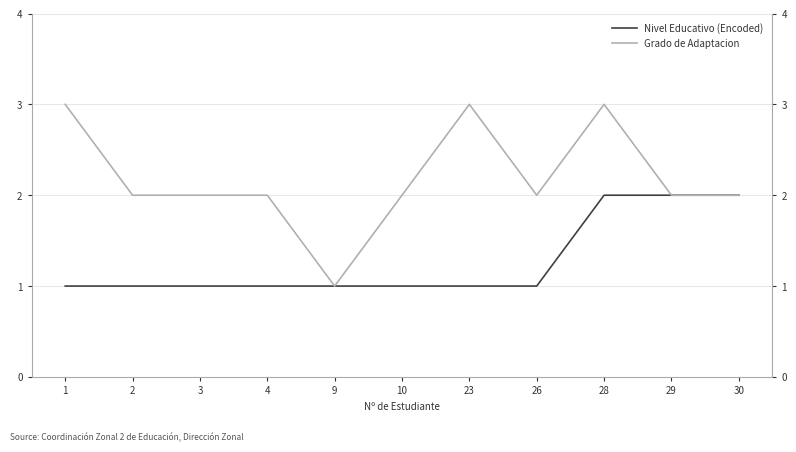

At which category does Grado de Adaptacion reach its first local peak?

23